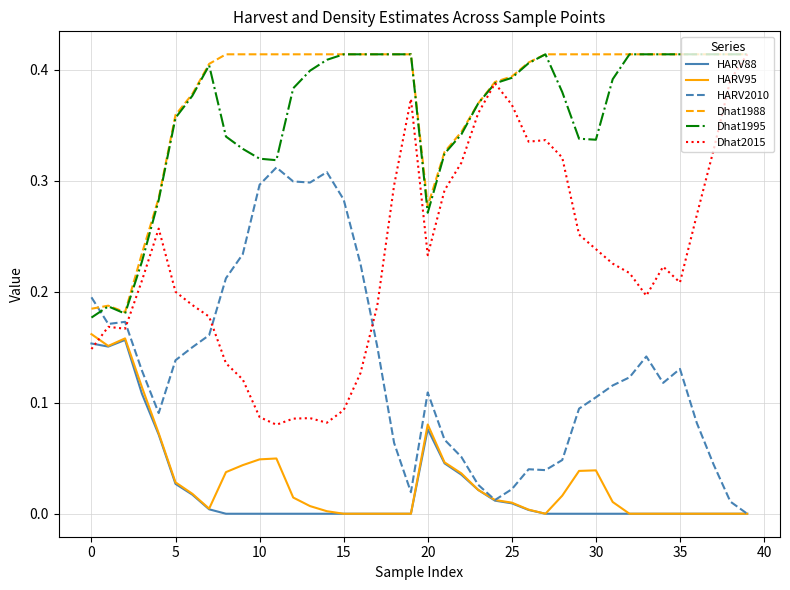

True or false: Dhat1995 and HARV88 intersect in this chart.

False